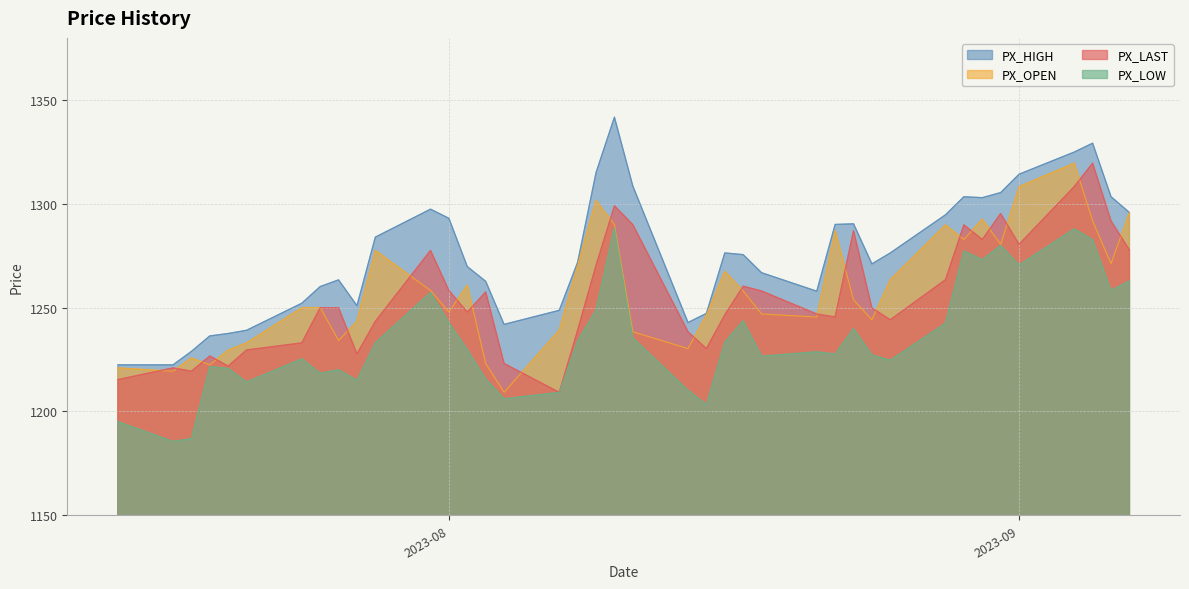

What is the average value of the PX_HIGH series?

1275.5